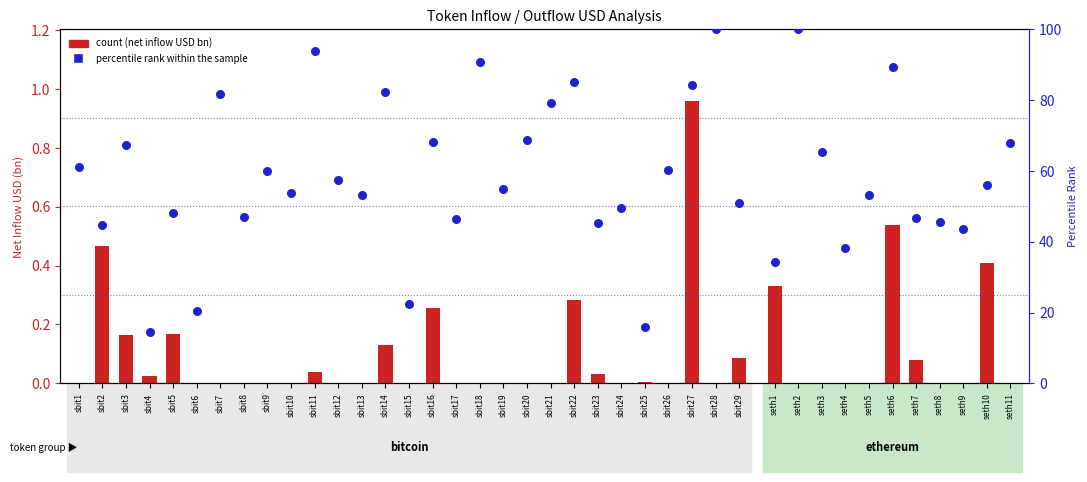

At how many categories does at least one series exceed 98?

2